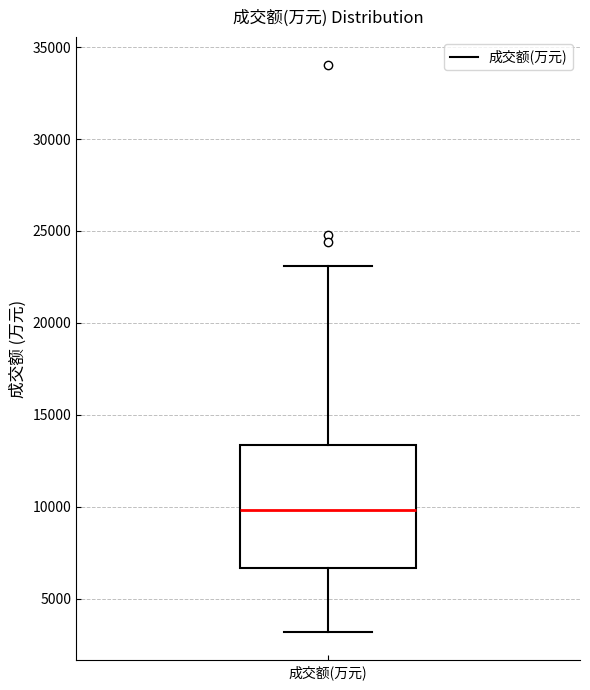

Read this box plot against the y-axis: the position of the median line, the range covered by the box, and the ends of both whiskers. The values are not printed on the chart, so give them approximately, as read against the axis.

median 10000, box 6500 to 13500, whiskers 3000 to 23000